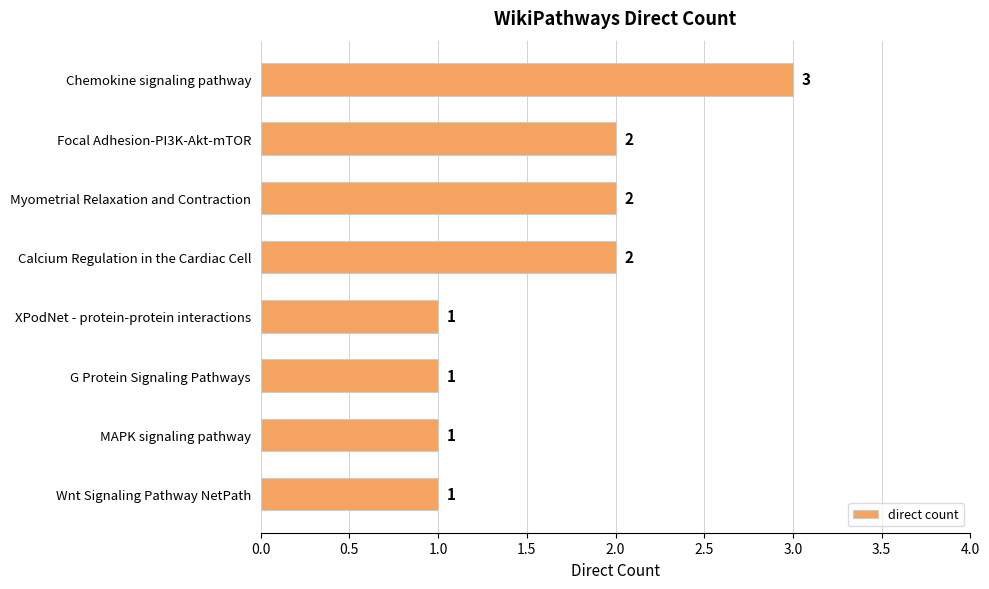

How many bars are there in total?

8